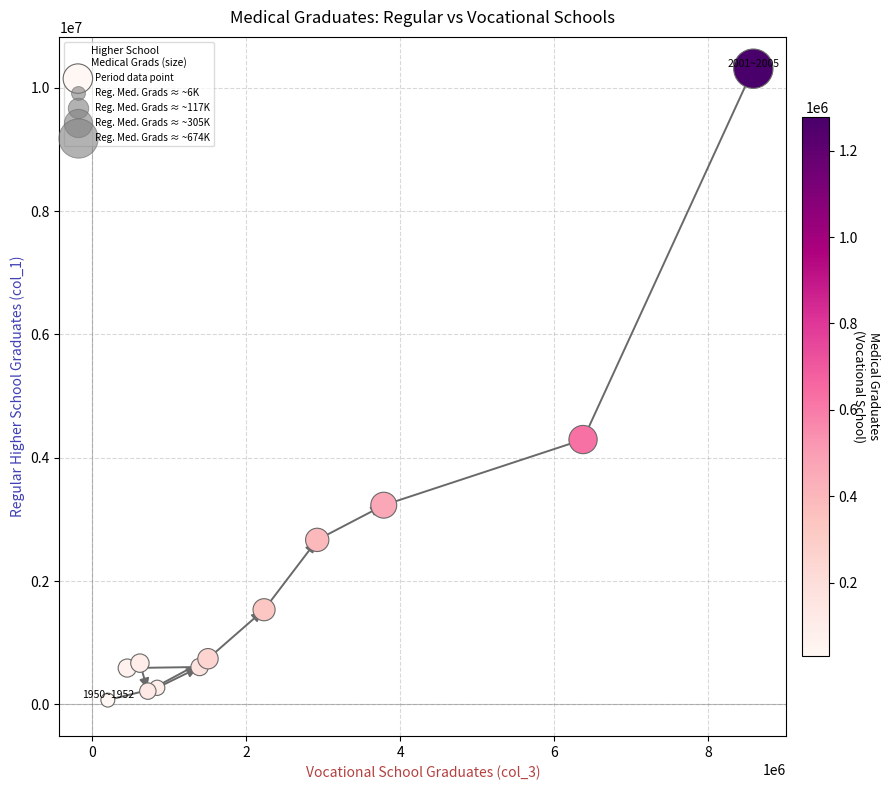

What is the range of X values (max minus min)?

8391583